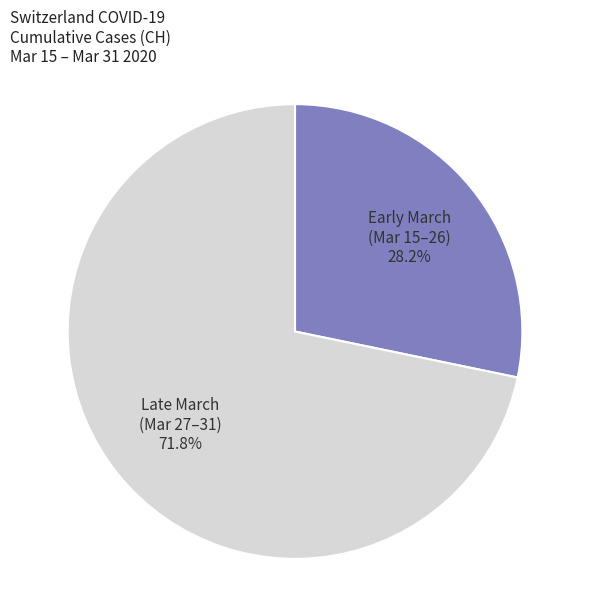

Does Late March (Mar 27–31) 71.8% represent more than half of the total?

Yes